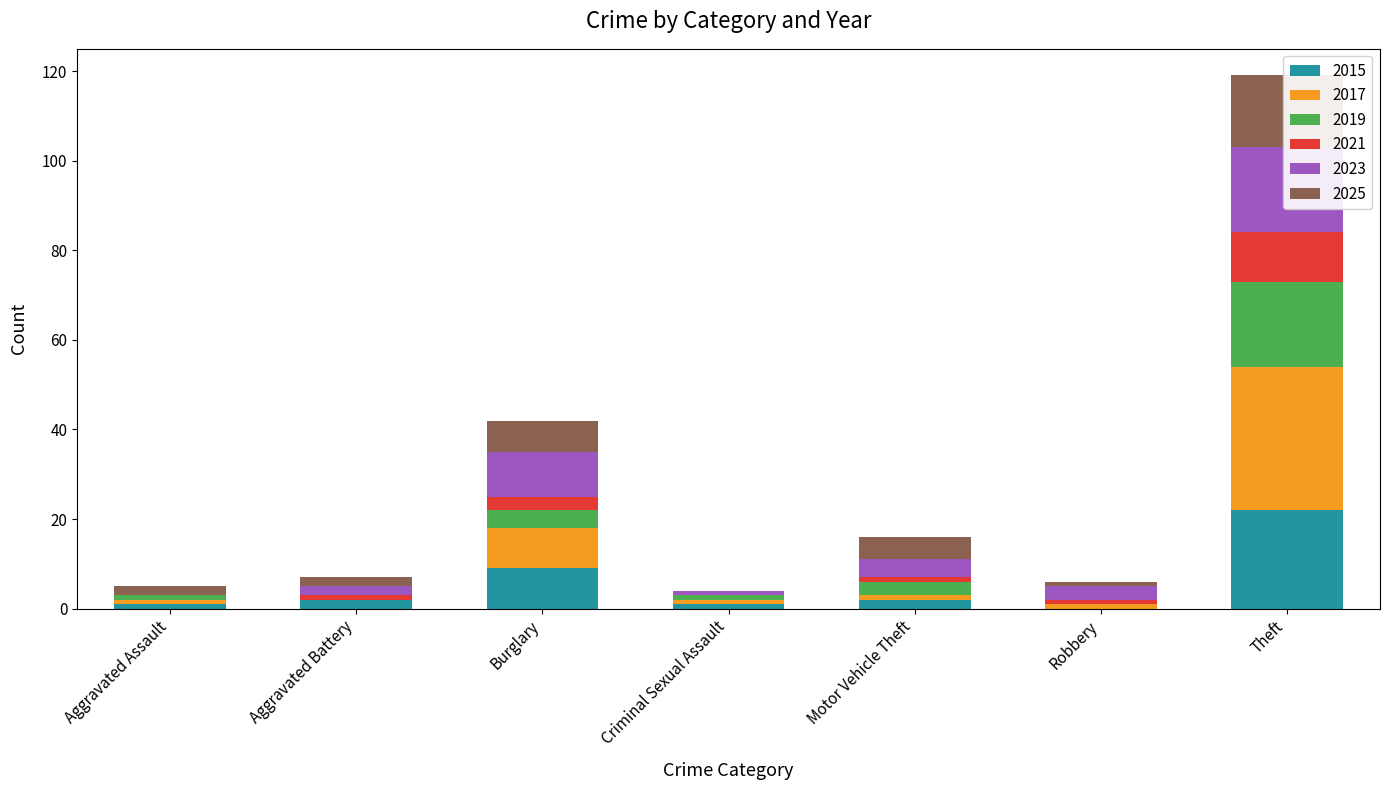

Which series has the largest total across all categories?

2017